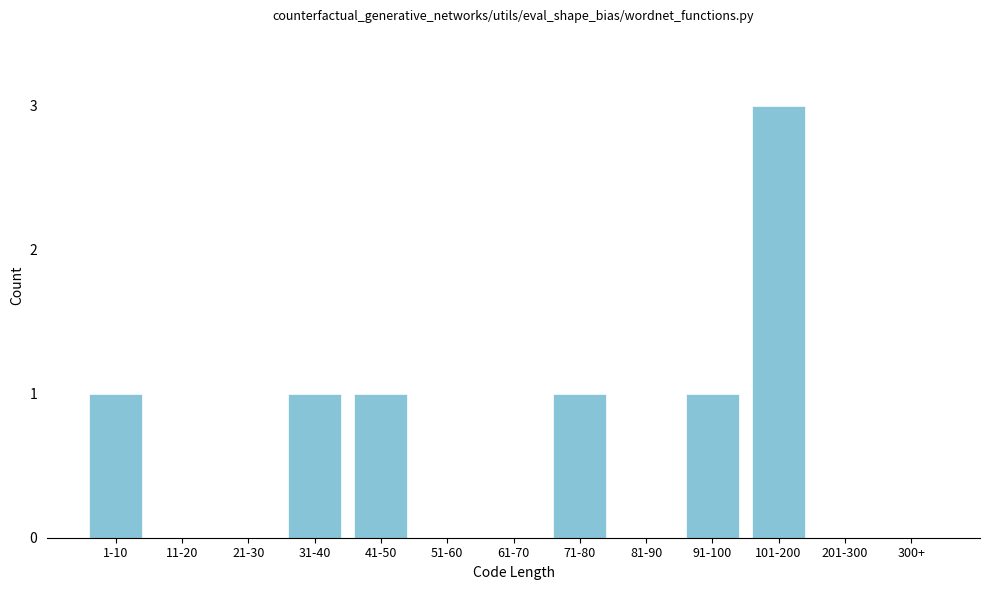

Reading right to left, list all the values displayed in this chart.

300+=0	201-300=0	101-200=3	91-100=1	81-90=0	71-80=1	61-70=0	51-60=0	41-50=1	31-40=1	21-30=0	11-20=0	1-10=1